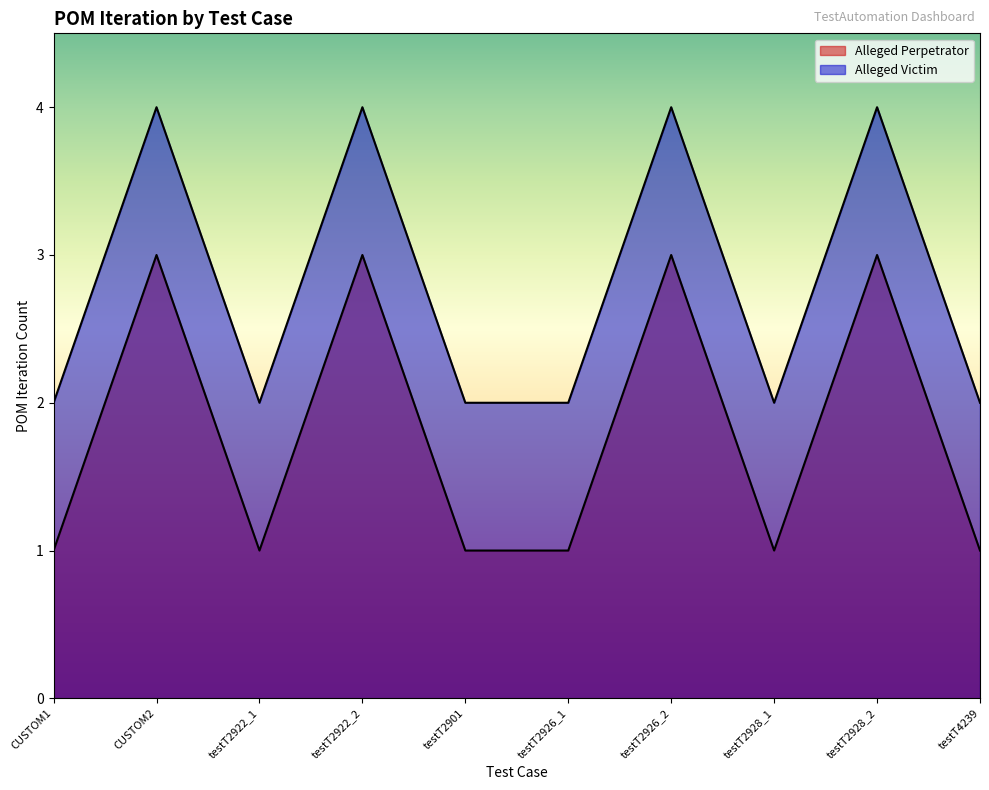

What is the approximate value of Alleged Victim at testT2928_1?

2